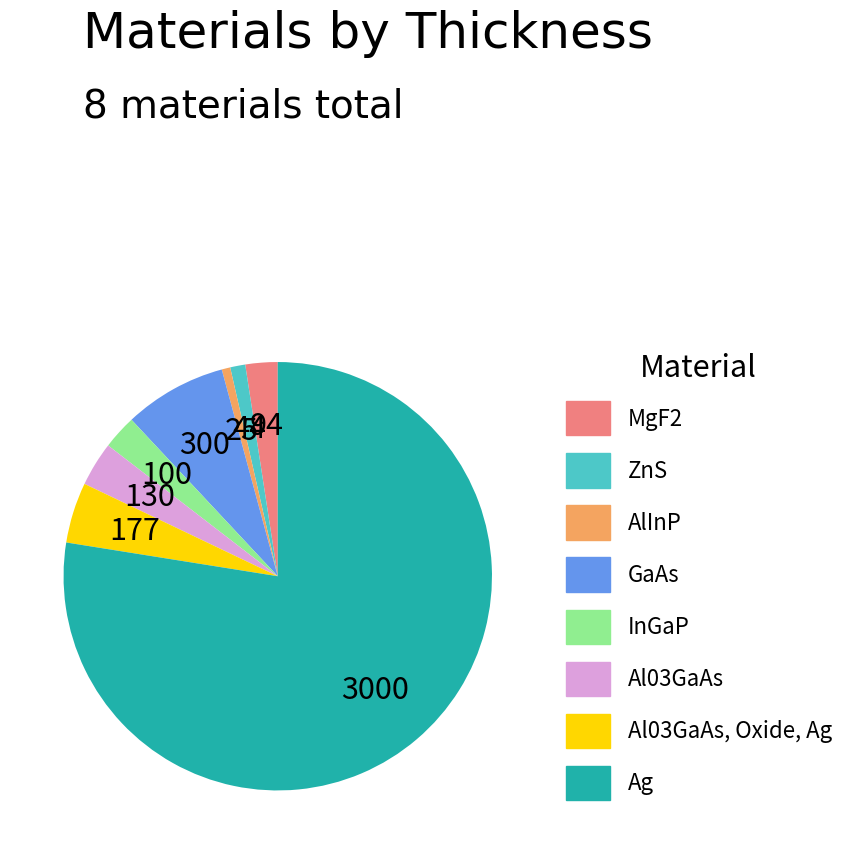

How many slices are in this pie chart?

8